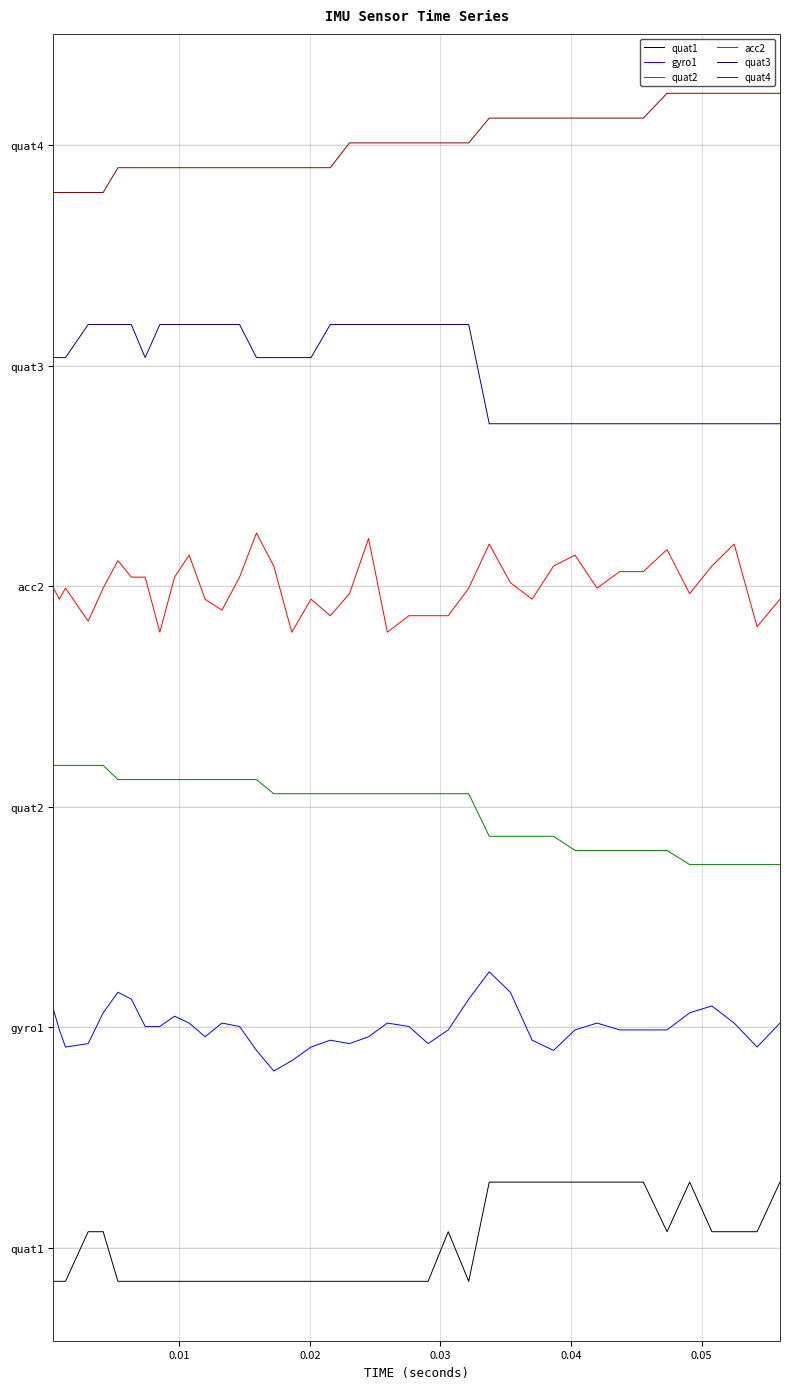

Does the chart display data point markers on the line(s)?

No